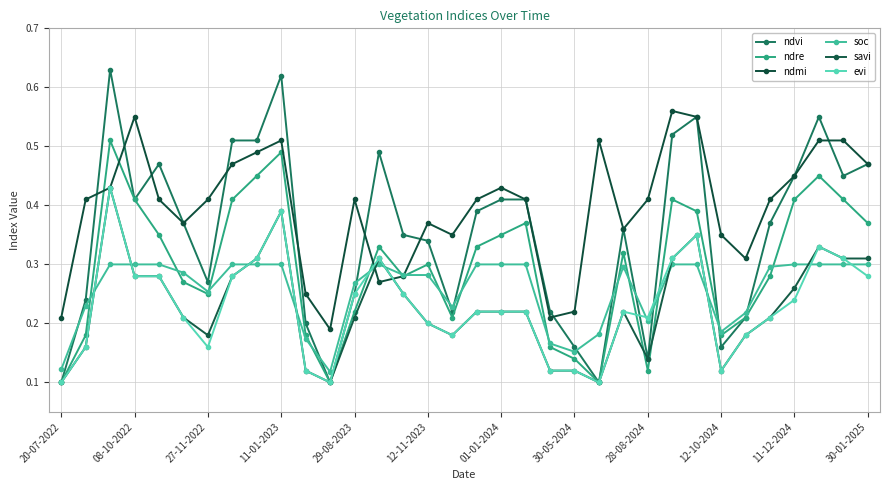

List the series in order of their peak value, highest first.

ndvi, ndmi, ndre, savi, evi, soc